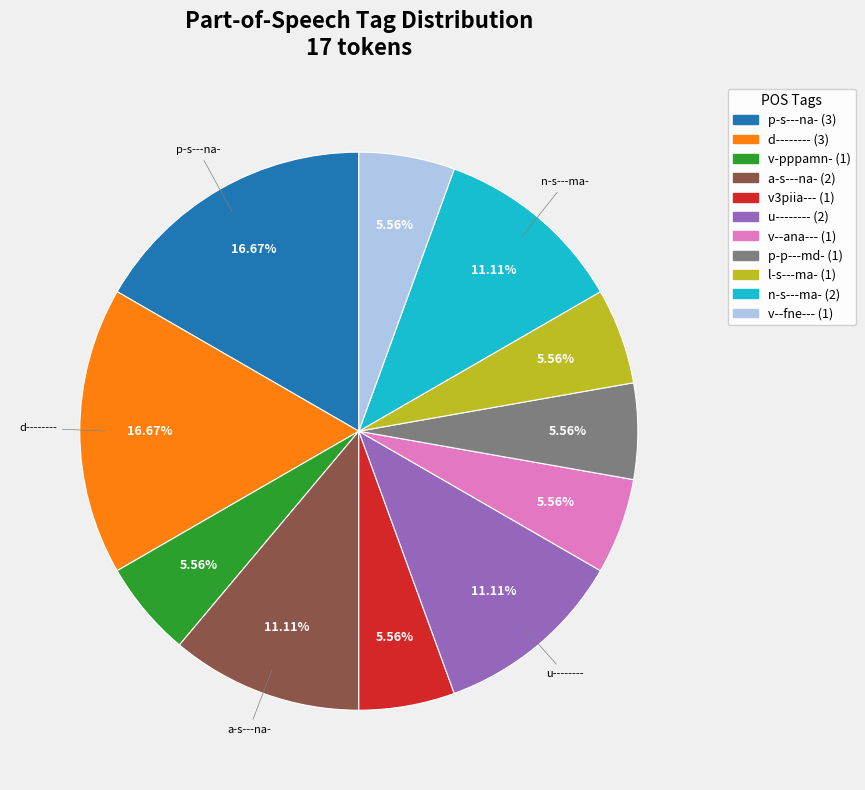

Is there a majority slice in this chart?

No